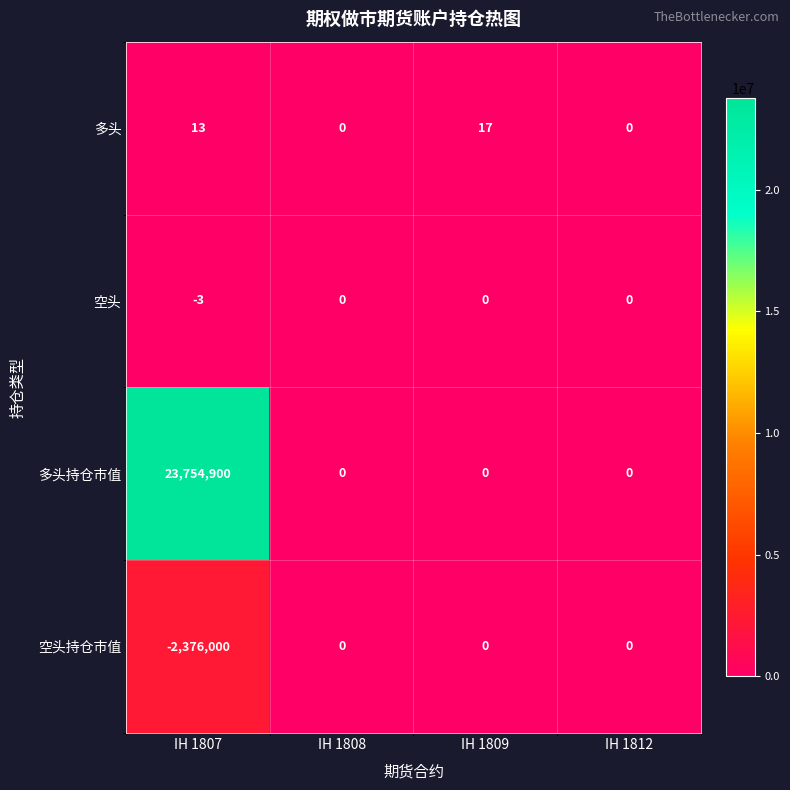

How many 多头 values are between 0 and 17?

4